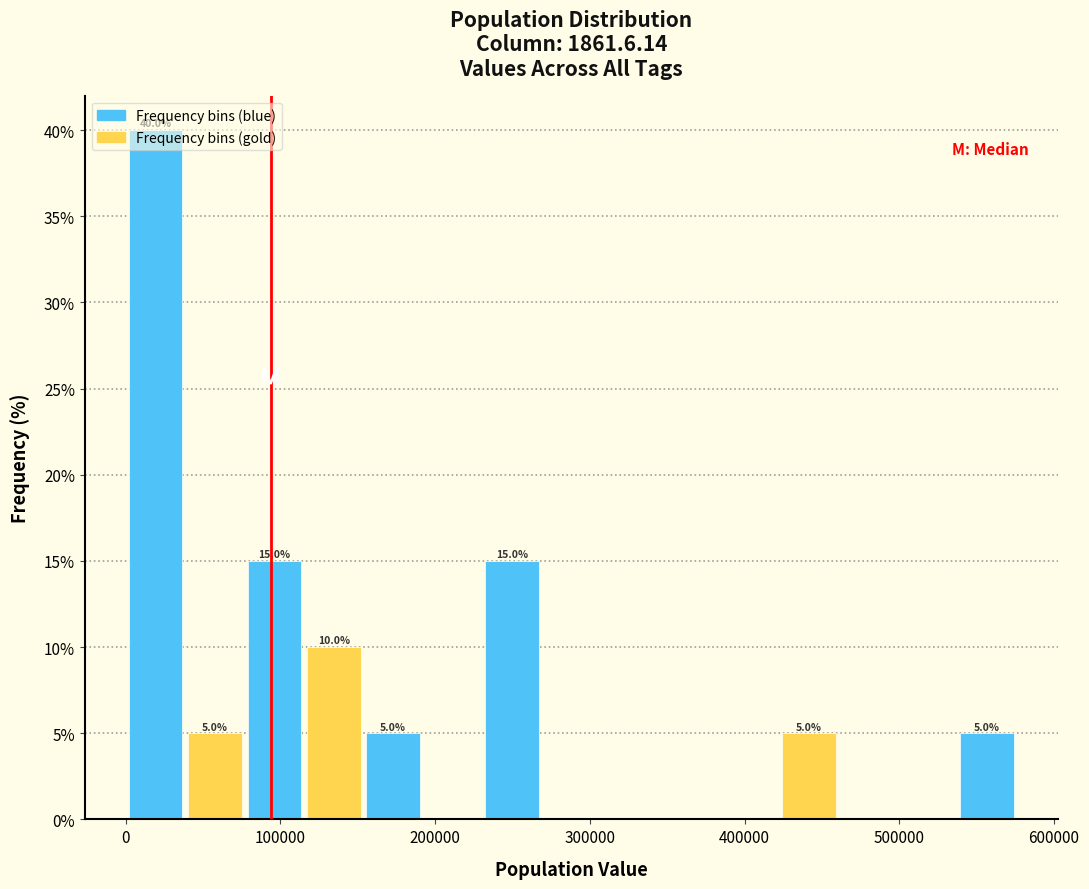

Read against the x-axis, roughly where is the centre of the tallest bar?

20000